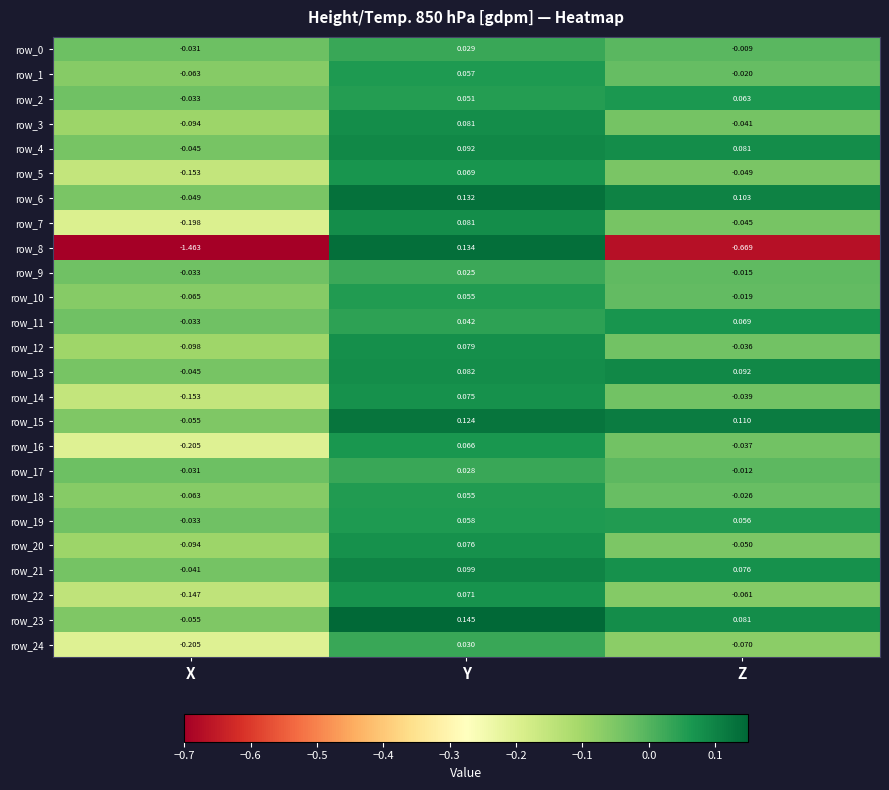

Which series has the widest spread of values?

row_8